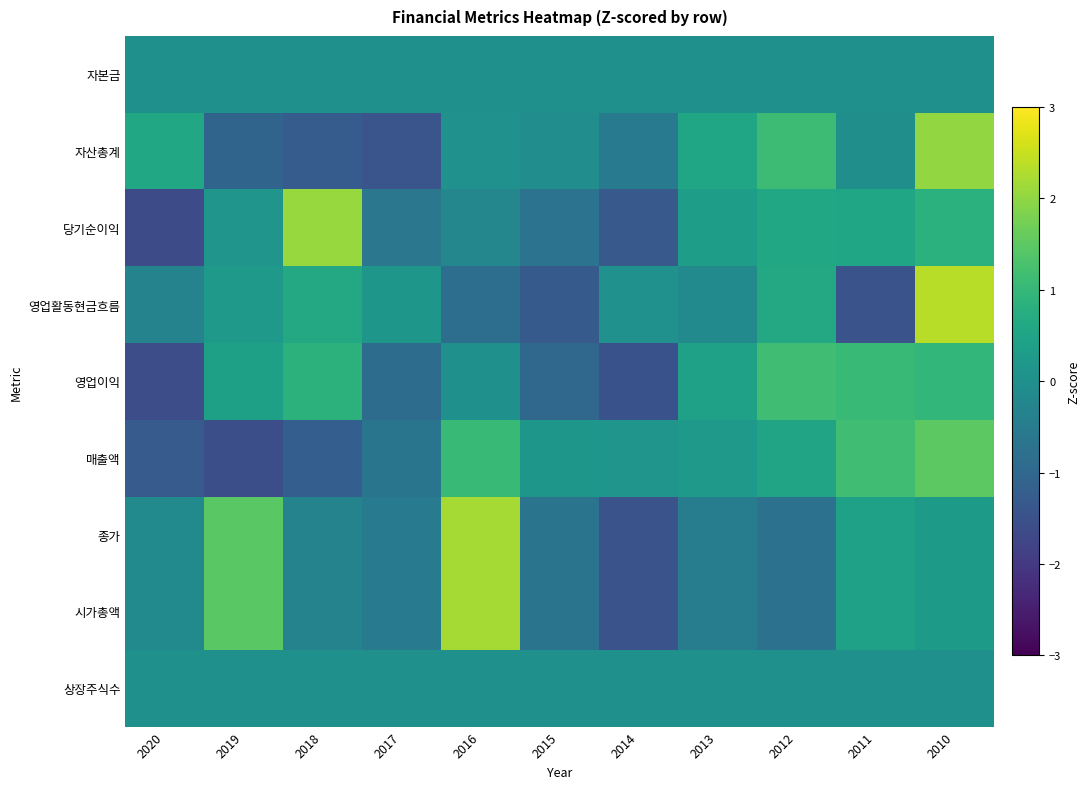

Reading left to right, extract all data points from this chart.

자본금: 2020=0.0	2019=0.0	2018=0.0	2017=0.0	2016=0.0	2015=0.0	2014=0.0	2013=0.0	2012=0.0	2011=0.0	2010=0.0
자산총계: 2020=0.6	2019=-1.1	2018=-1.3	2017=-1.4	2016=0.0	2015=-0.1	2014=-0.5	2013=0.6	2012=1.1	2011=-0.0	2010=2.0
당기순이익: 2020=-1.6	2019=0.1	2018=2.1	2017=-0.6	2016=-0.2	2015=-0.7	2014=-1.3	2013=0.3	2012=0.6	2011=0.5	2010=0.8
영업활동현금흐름: 2020=-0.3	2019=0.3	2018=0.6	2017=0.2	2016=-0.8	2015=-1.3	2014=0.0	2013=-0.2	2012=0.6	2011=-1.5	2010=2.3
영업이익: 2020=-1.6	2019=0.4	2018=0.8	2017=-0.9	2016=0.0	2015=-1.0	2014=-1.5	2013=0.4	2012=1.2	2011=1.1	2010=1.0
매출액: 2020=-1.3	2019=-1.6	2018=-1.2	2017=-0.7	2016=1.0	2015=0.2	2014=0.1	2013=0.2	2012=0.5	2011=1.2	2010=1.5
종가: 2020=-0.2	2019=1.5	2018=-0.3	2017=-0.5	2016=2.2	2015=-0.7	2014=-1.5	2013=-0.5	2012=-0.7	2011=0.4	2010=0.3
시가총액: 2020=-0.2	2019=1.5	2018=-0.3	2017=-0.5	2016=2.2	2015=-0.7	2014=-1.5	2013=-0.5	2012=-0.7	2011=0.4	2010=0.3
상장주식수: 2020=0.0	2019=0.0	2018=0.0	2017=0.0	2016=0.0	2015=0.0	2014=0.0	2013=0.0	2012=0.0	2011=0.0	2010=0.0